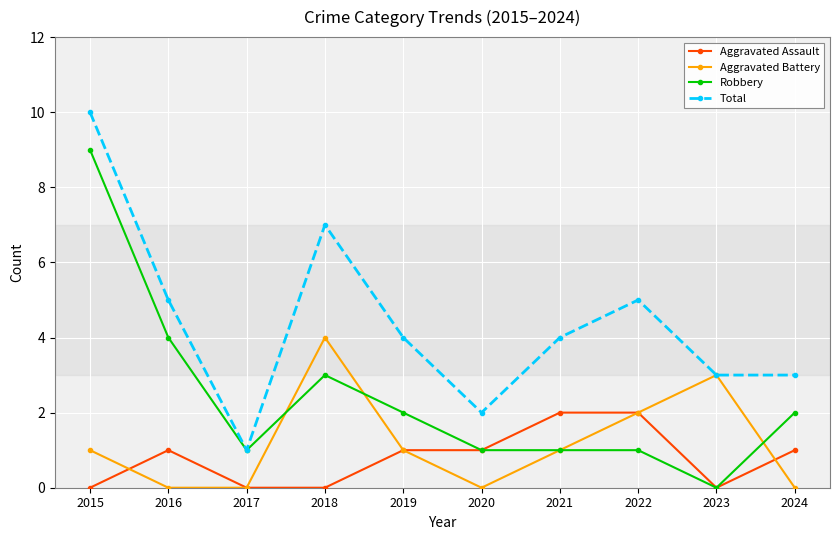

How many interior local peaks does the Aggravated Battery series have?

2